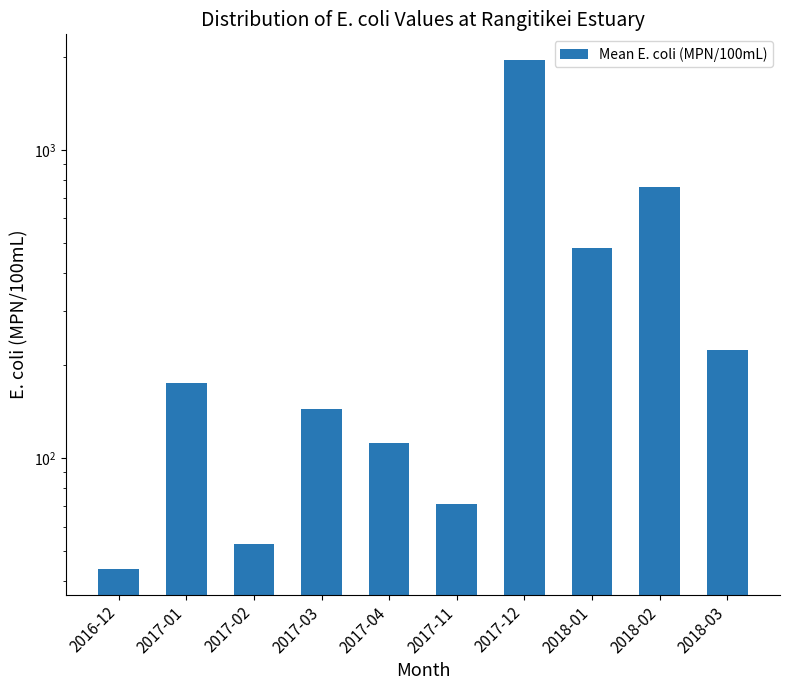

List the labels in order of value, largest first.

2017-12, 2018-02, 2018-01, 2018-03, 2017-01, 2017-03, 2017-04, 2017-11, 2017-02, 2016-12